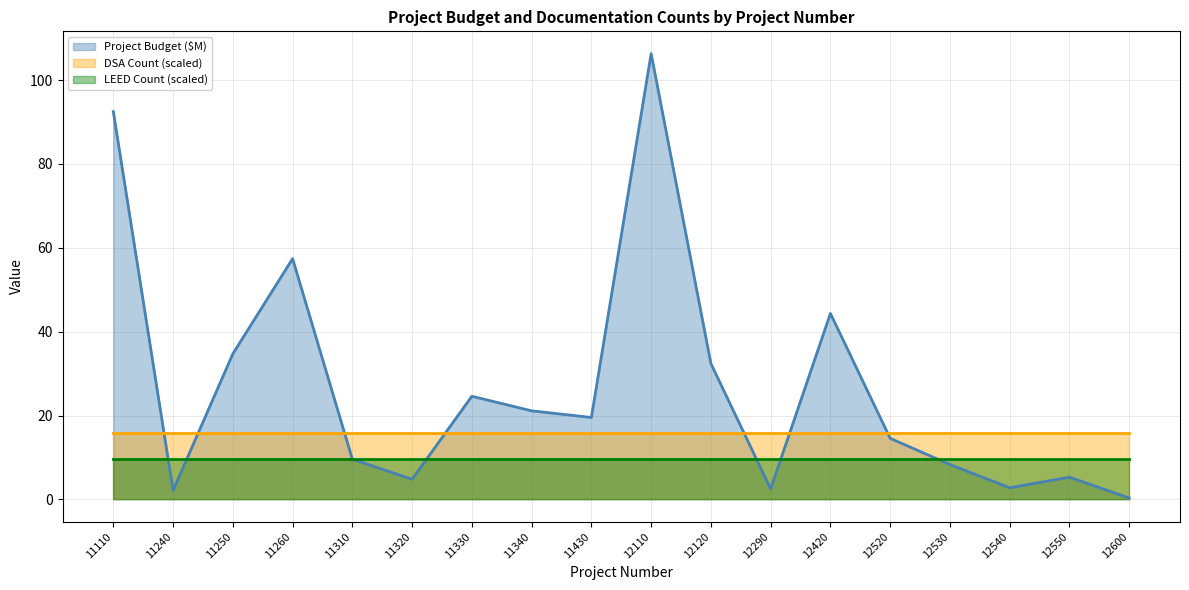

What is the total value across all series at 11250?

60.2